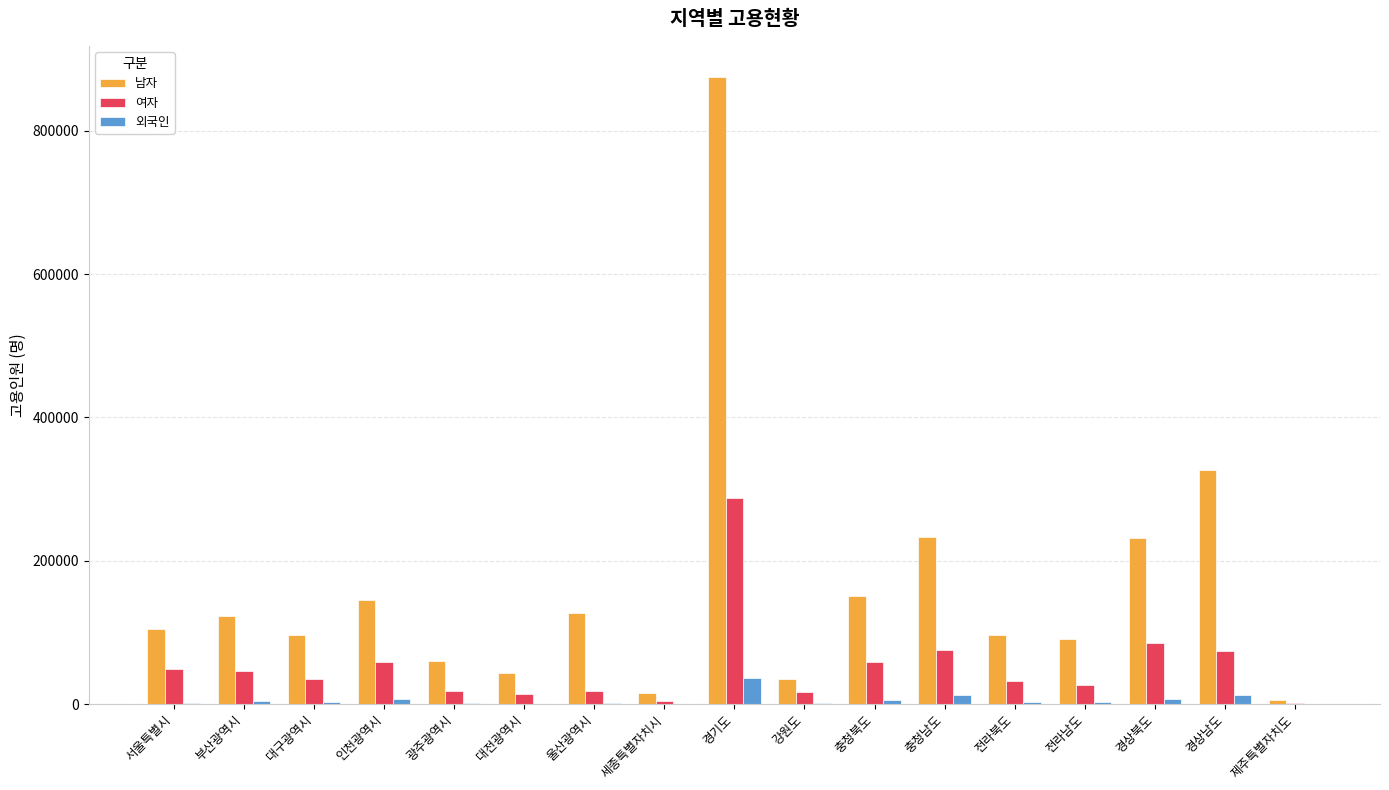

What is the highest value of the 외국인 series?

36377